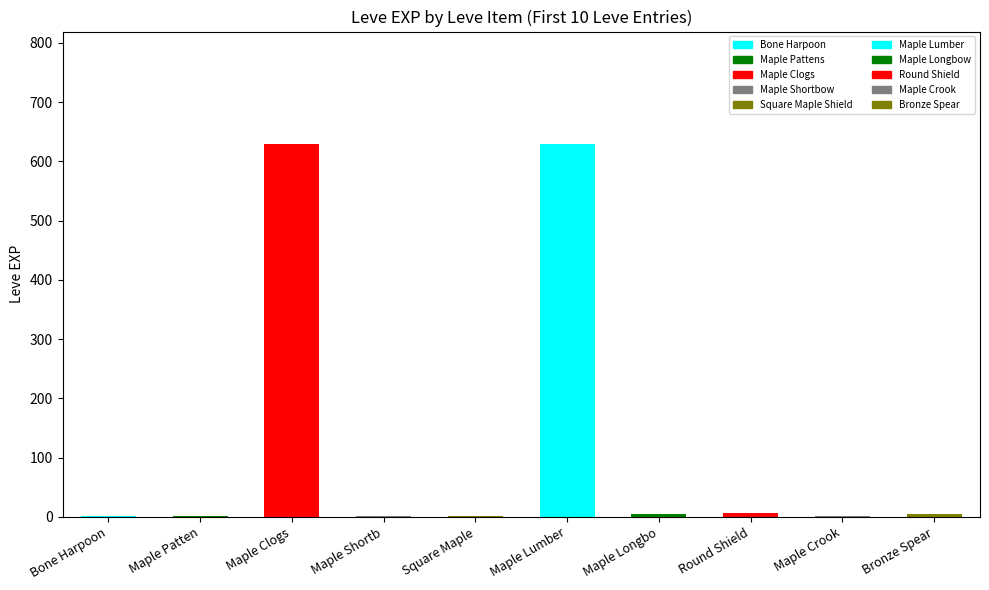

Does the chart contain stacked bars?

No